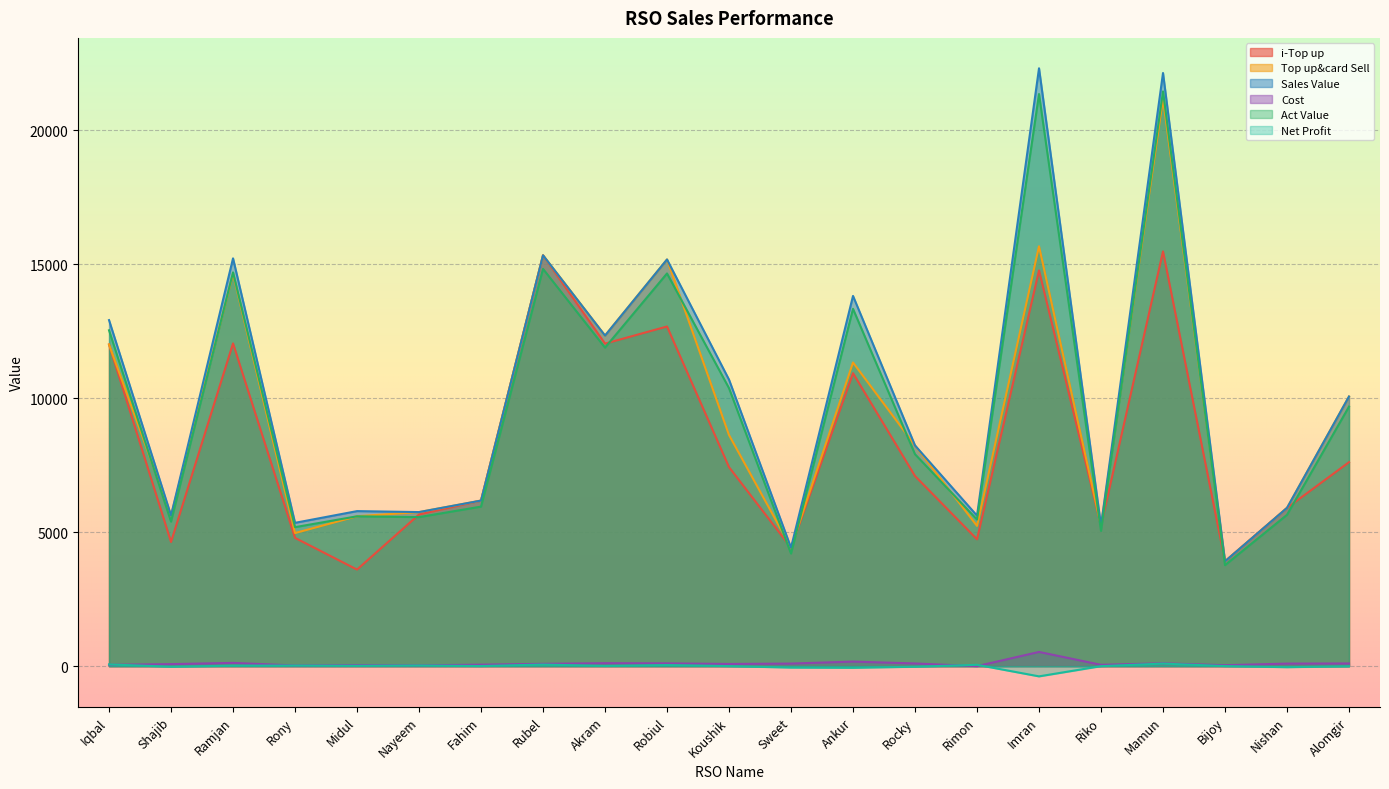

Which series has the largest range (max minus min)?

Sales Value